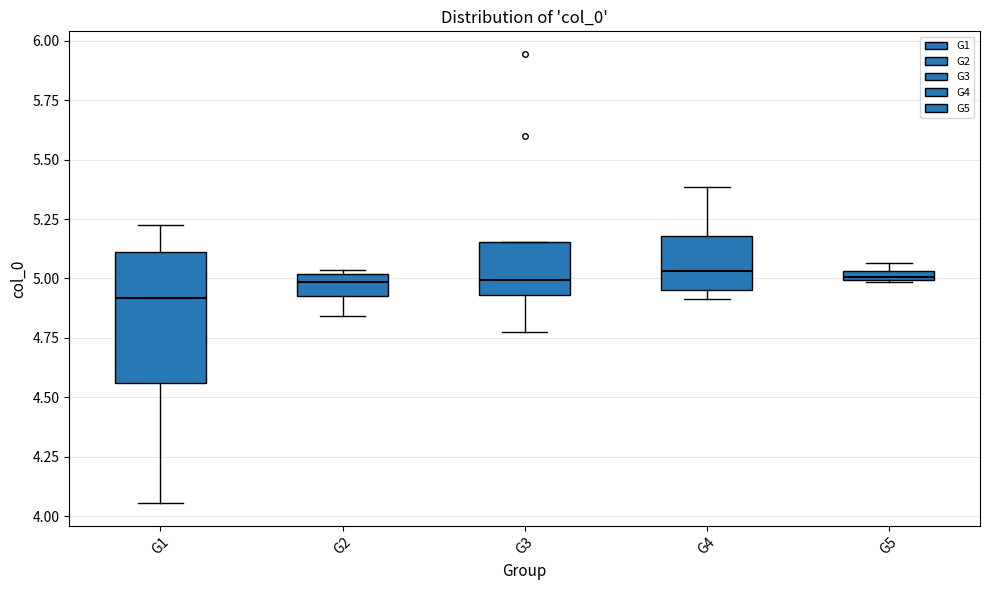

Which box is the tallest, from its lower edge to its upper edge?

G1